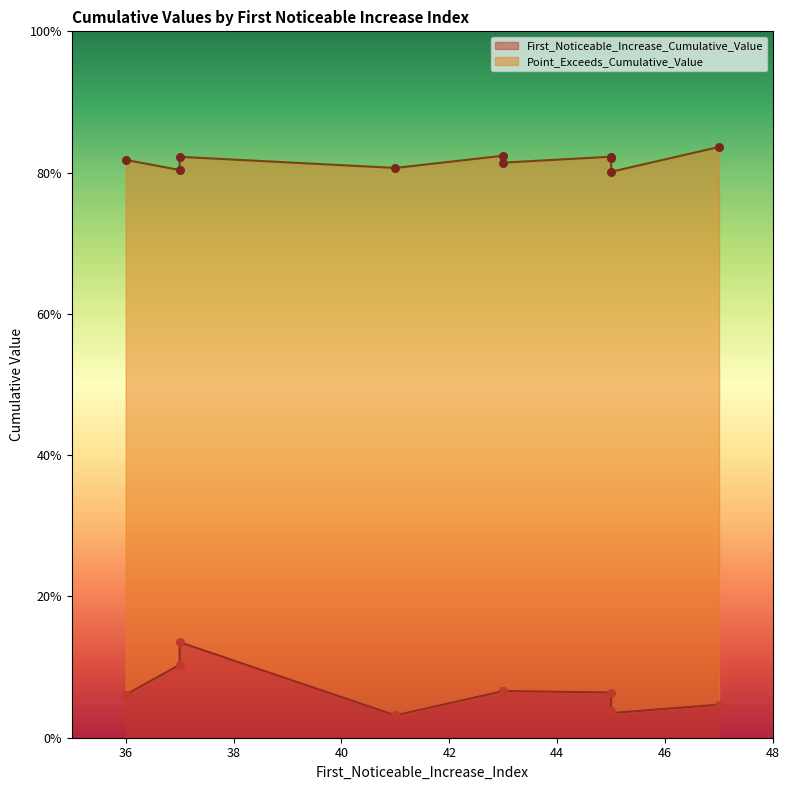

At how many categories does at least one series exceed 0?

10